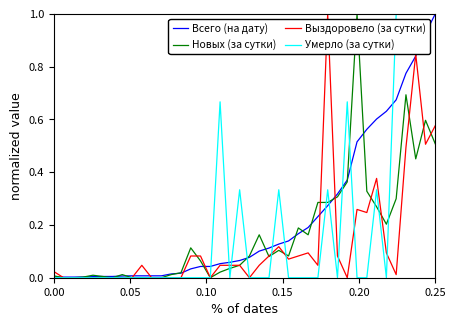

What is the maximum value shown in the chart?

1.0